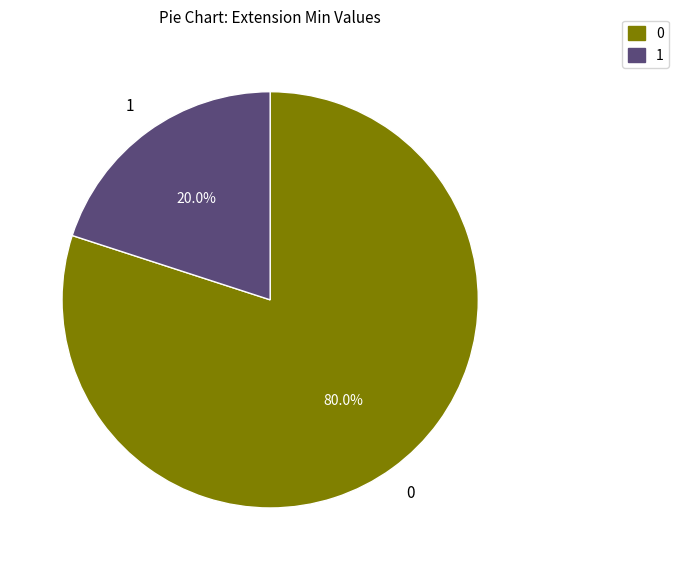

Is there any slice that represents more than half of the pie?

Yes